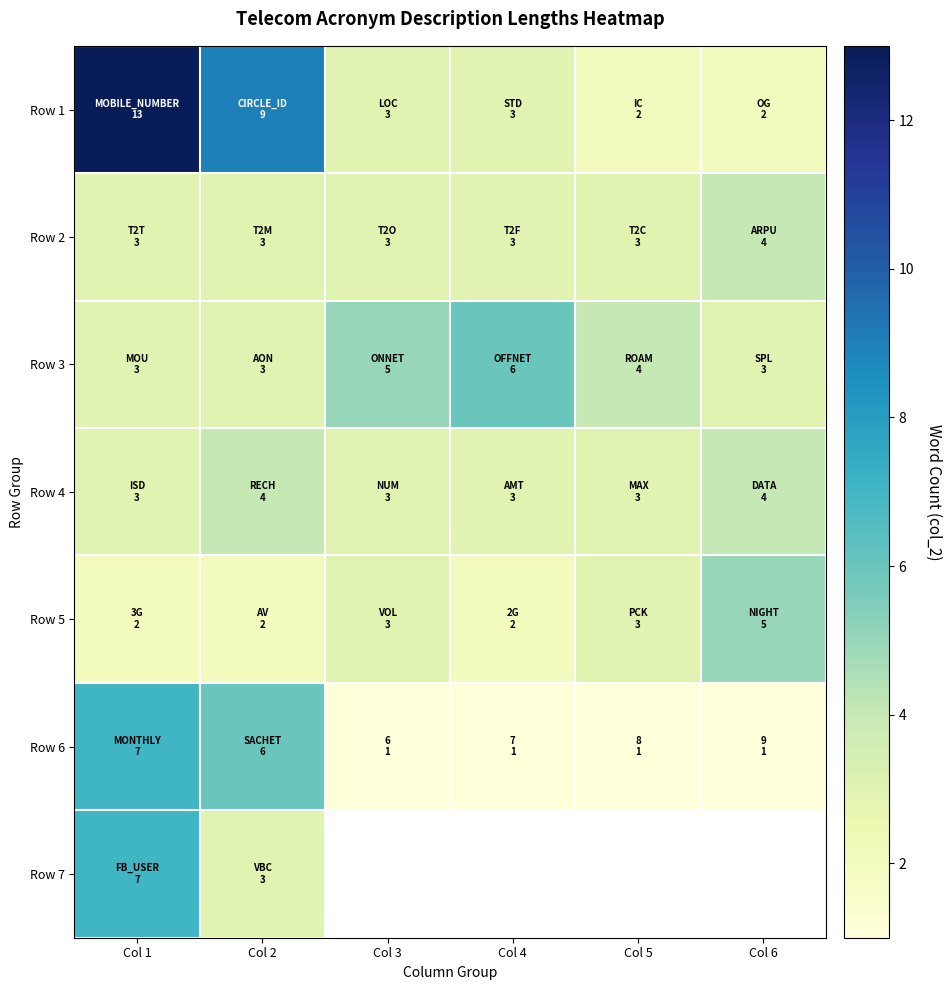

Count the number of categories in the chart.

6